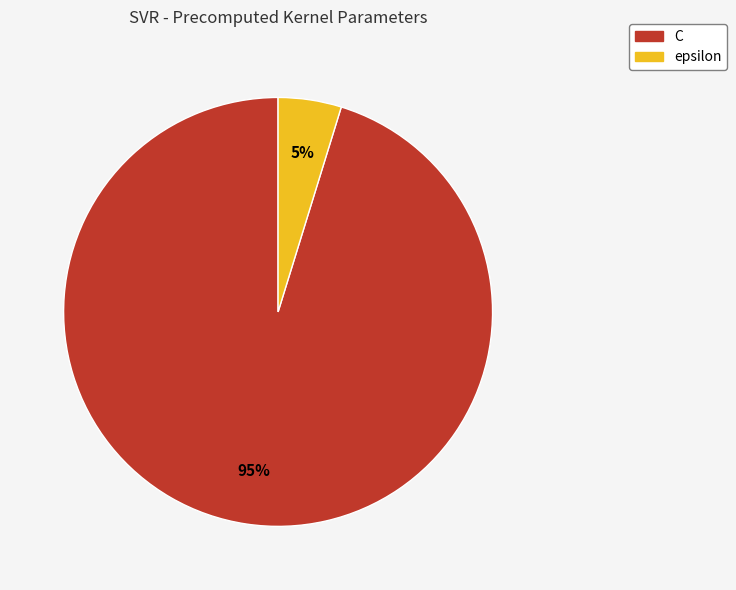

The epsilon slice represents 11% of the pie. True or false?

False